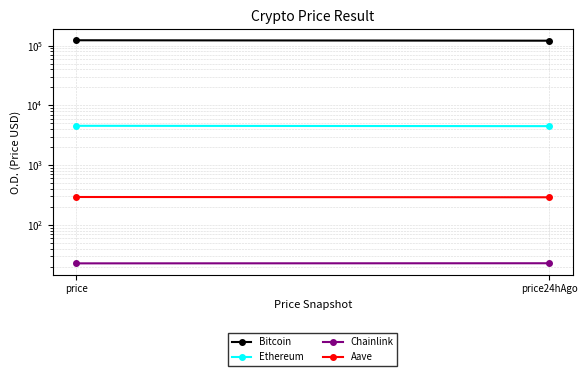

Which series has the largest range (max minus min)?

Bitcoin